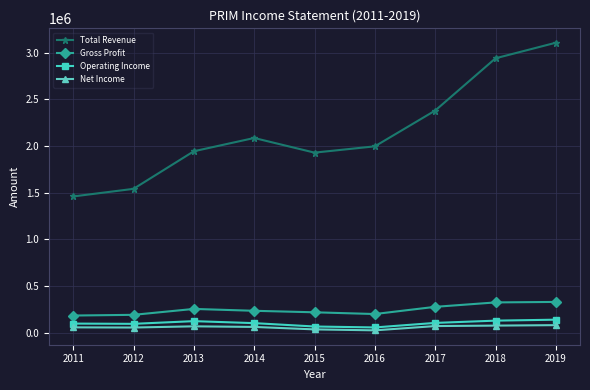

Count the number of data series in this chart.

4